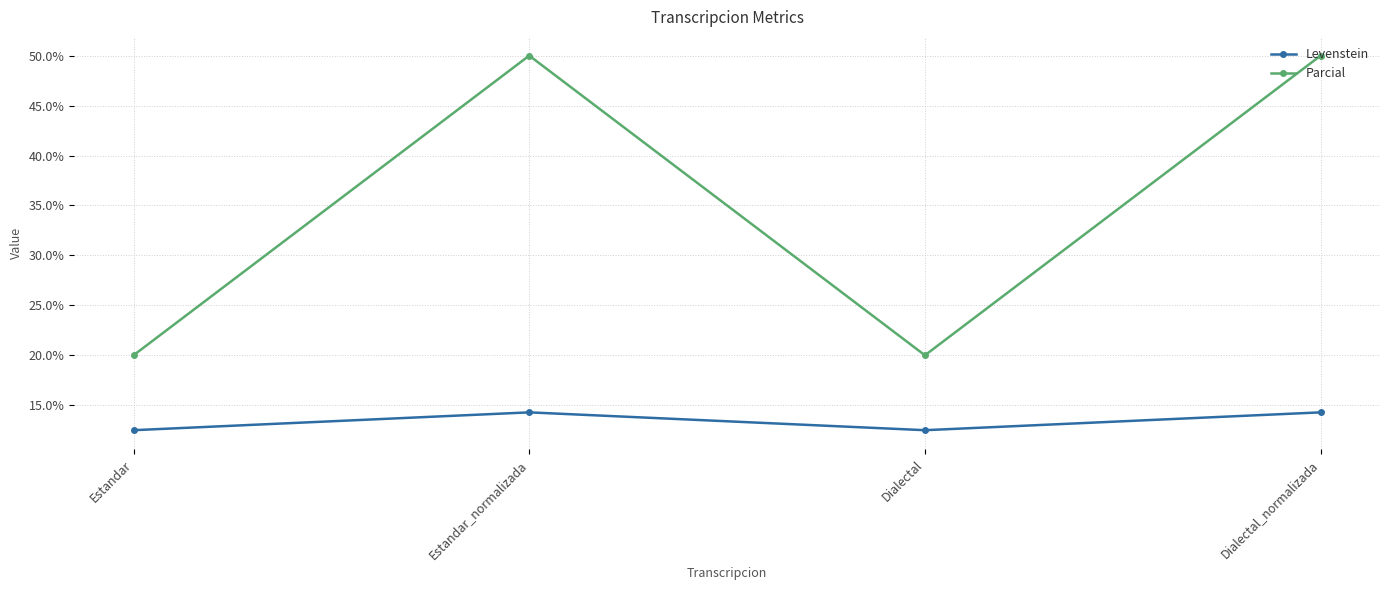

Count the number of data series in this chart.

2